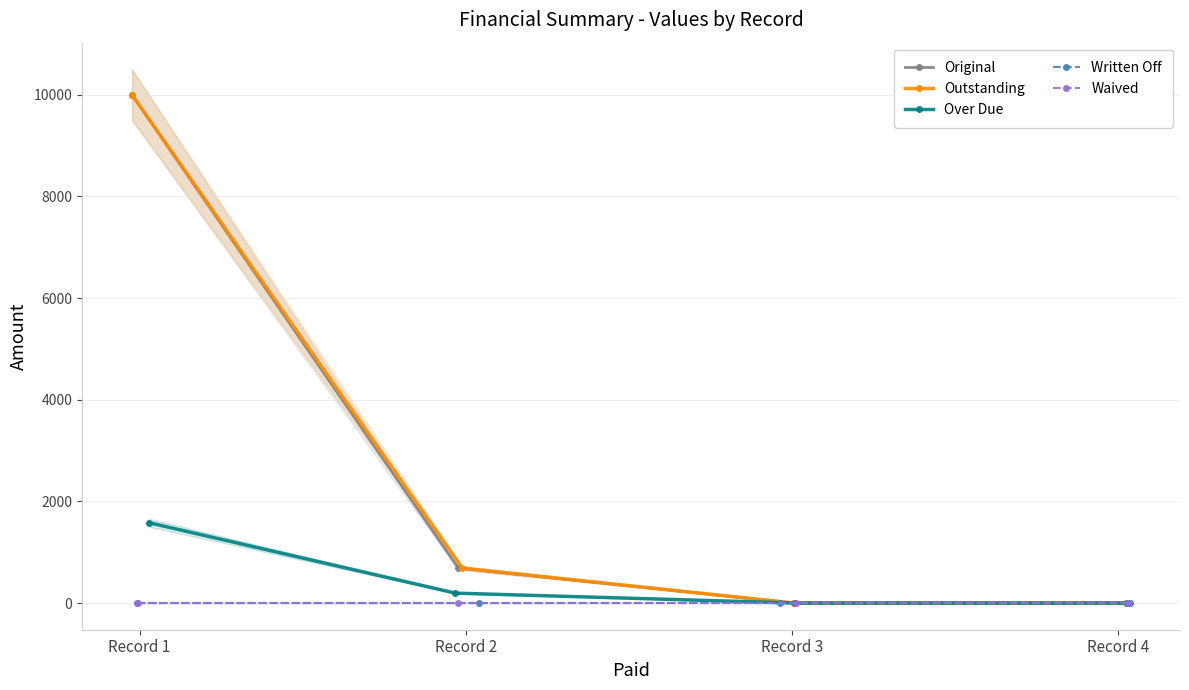

True or false: Original and Waived cross at least once.

False